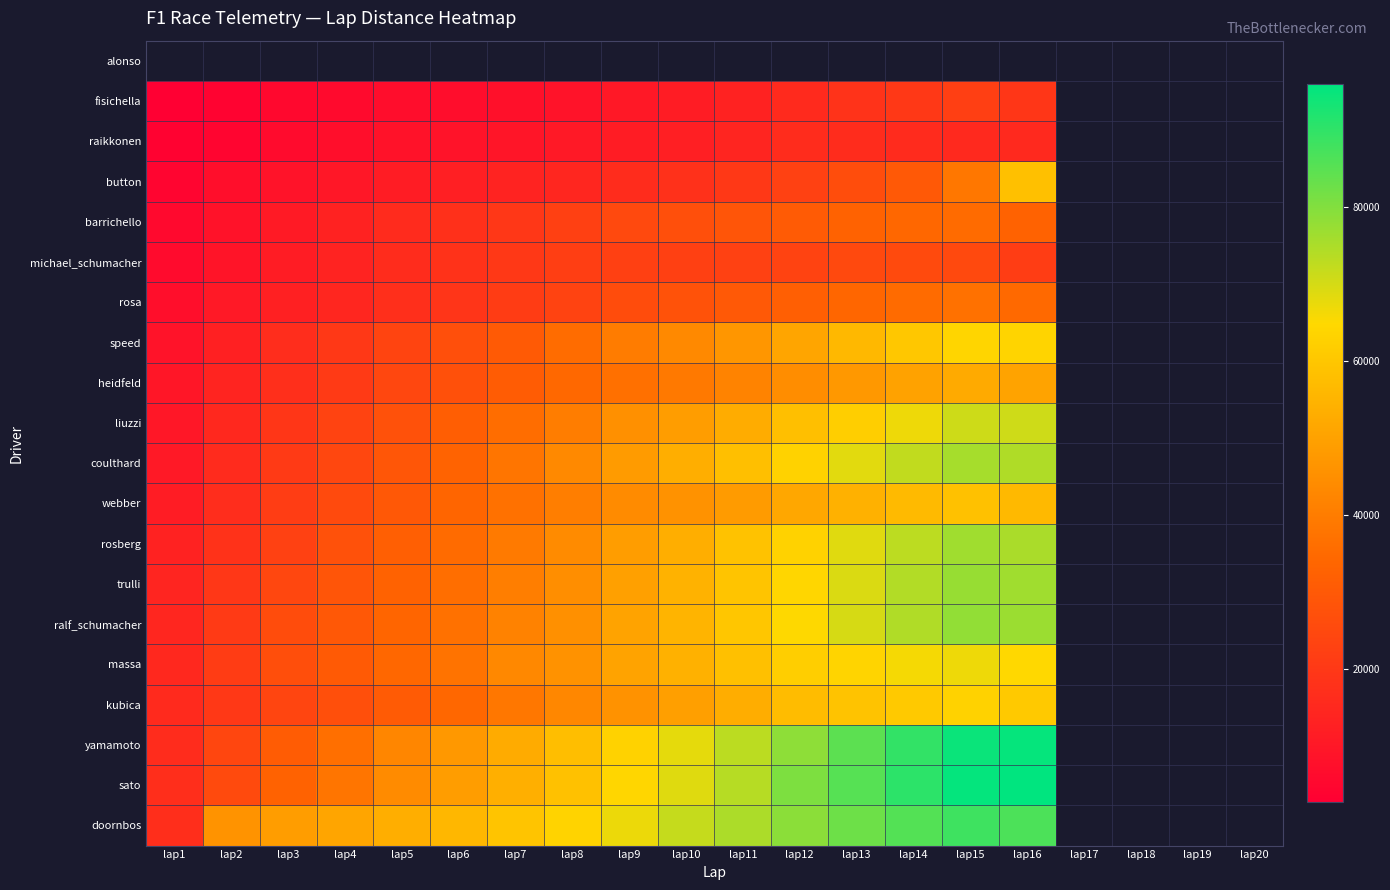

At which category does the chart reach its minimum across all series?

lap1